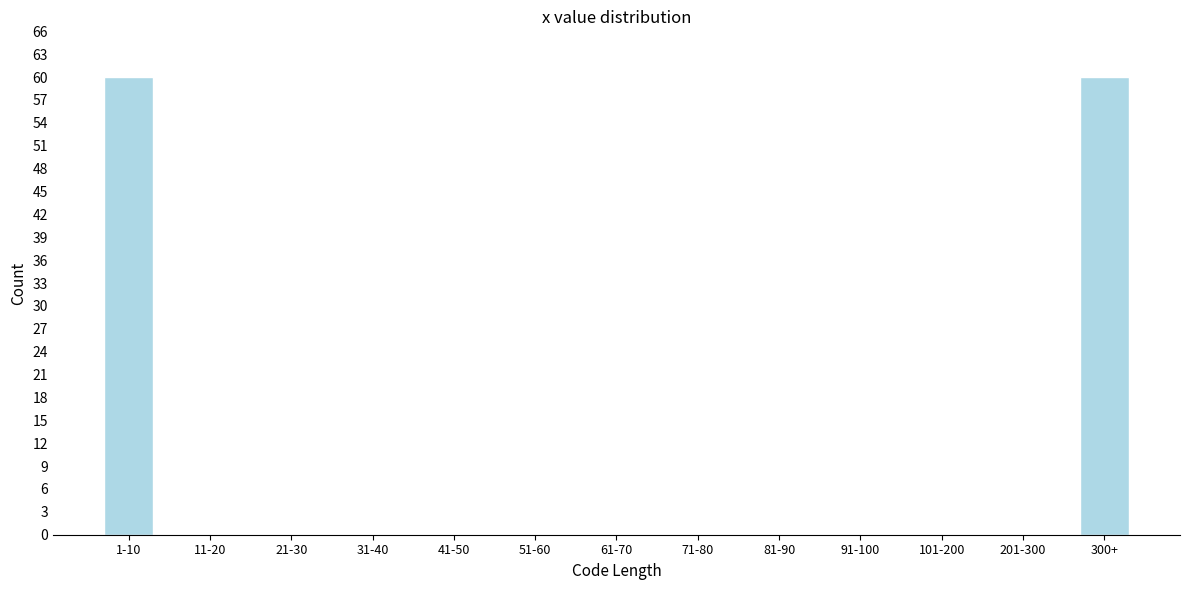

Reading left to right, list all the values displayed in this chart.

1-10=60	11-20=0	21-30=0	31-40=0	41-50=0	51-60=0	61-70=0	71-80=0	81-90=0	91-100=0	101-200=0	201-300=0	300+=60